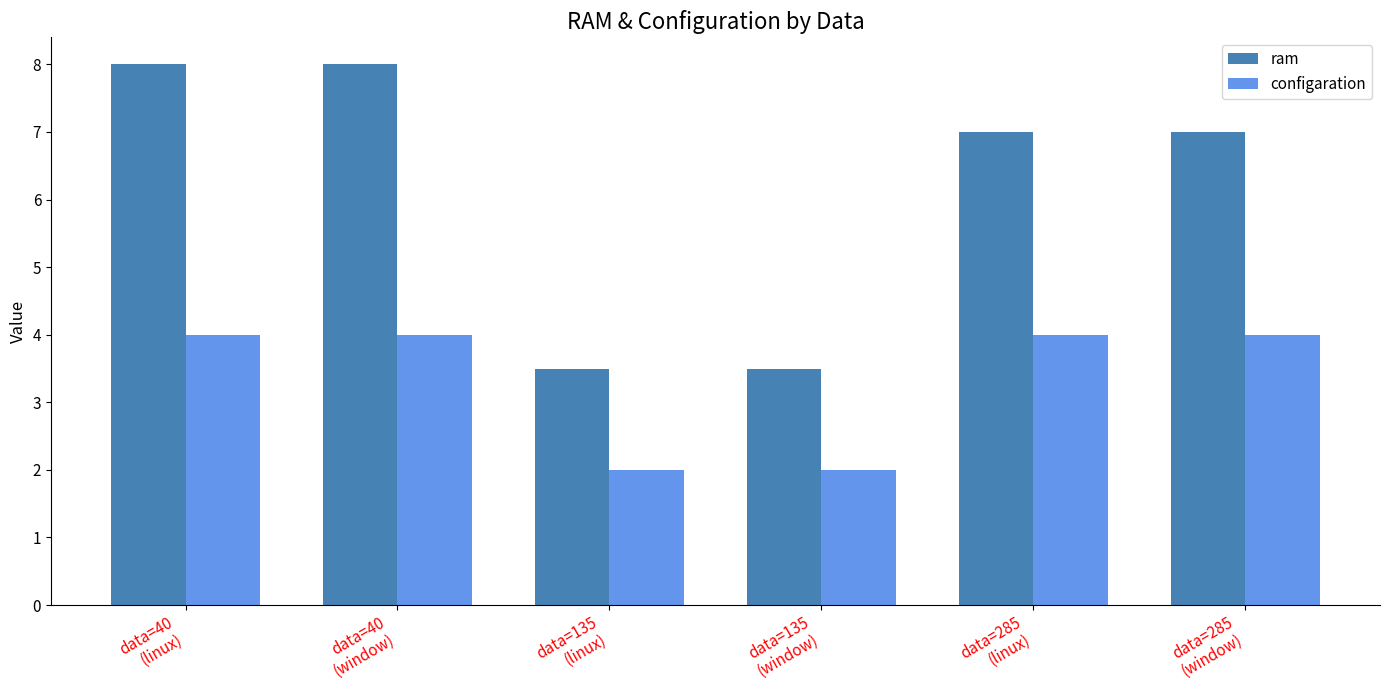

The value of ram at data=135
(window) is 1.0. True or false?

False